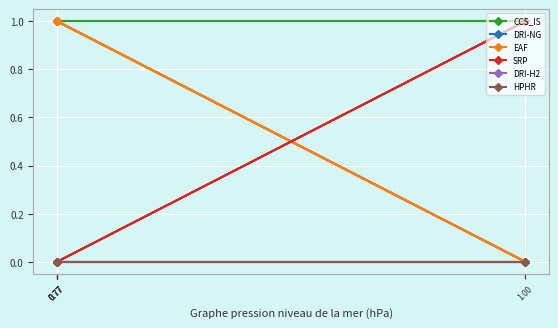

List the labels in order of HPHR value, largest first.

0.77, 0.77, 0.77, 1.00, 0.77